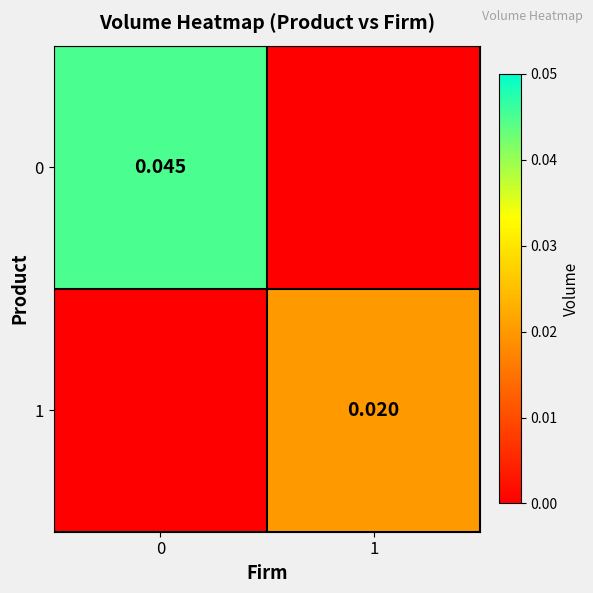

Count the 0 values in the range 0 to 1.

2